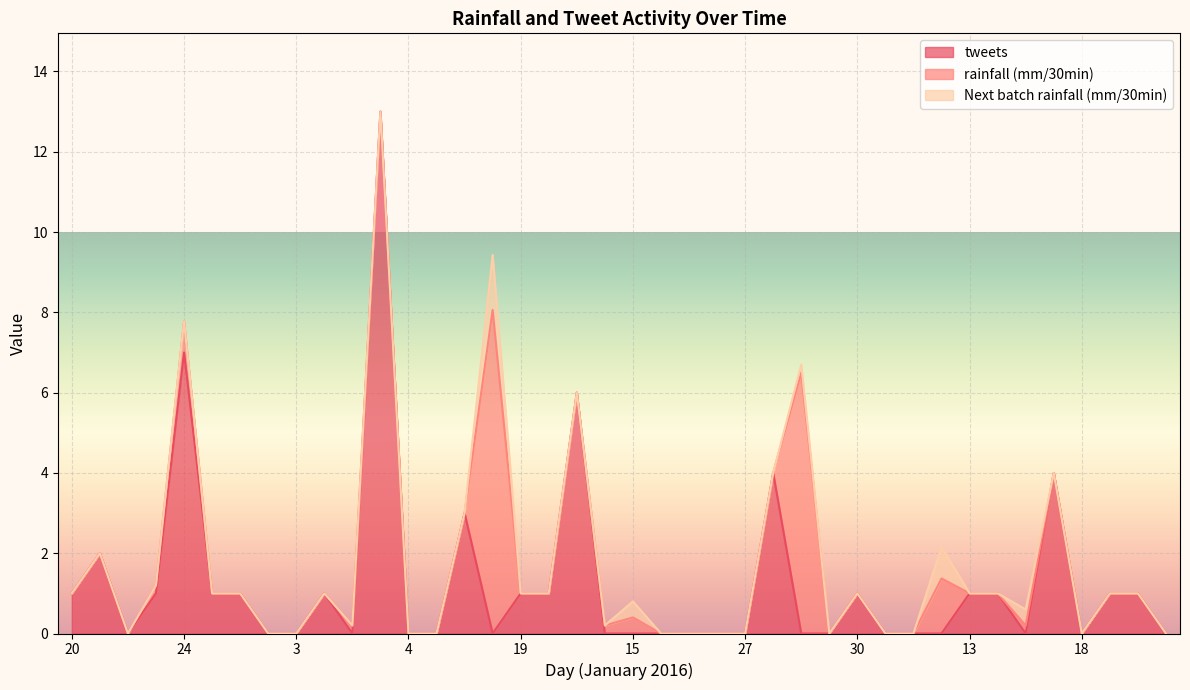

What is the label of the 34th point from the right?

14